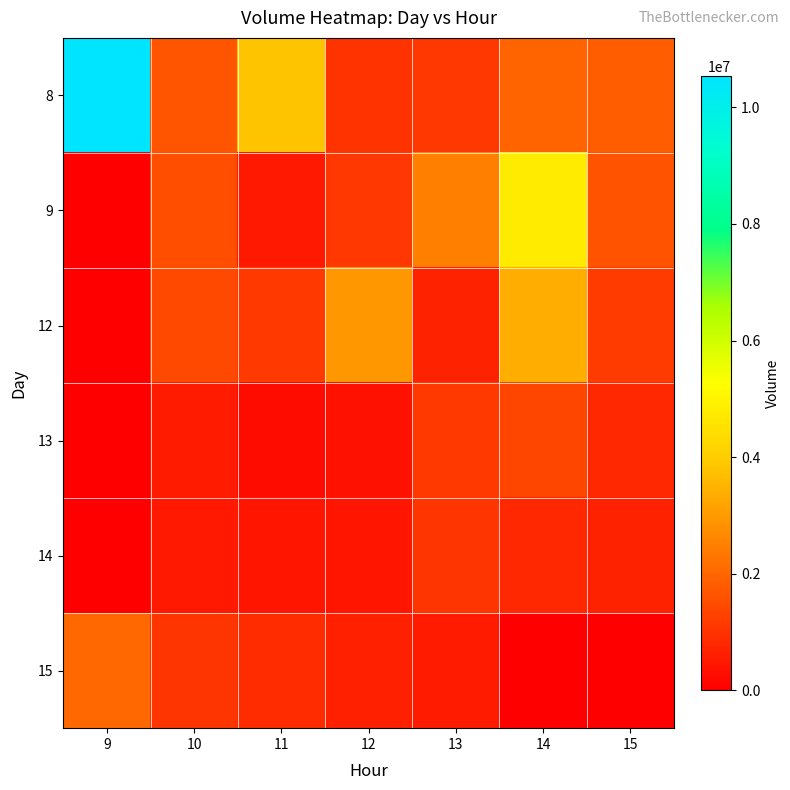

What is the difference between the highest and lowest values at 9?

10541428